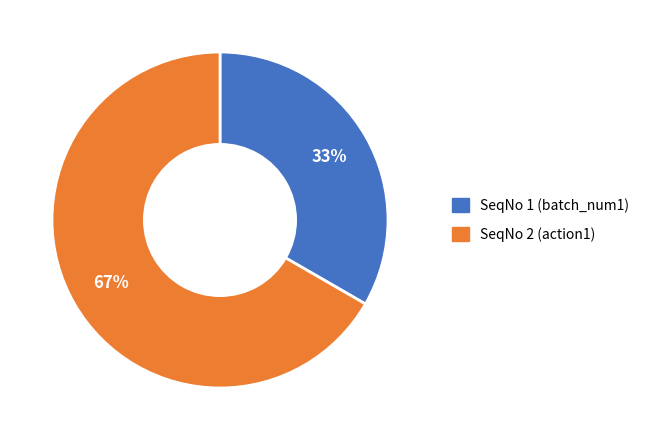

Do SeqNo 2 (action1) and SeqNo 1 (batch_num1) together represent more than half of the pie?

Yes